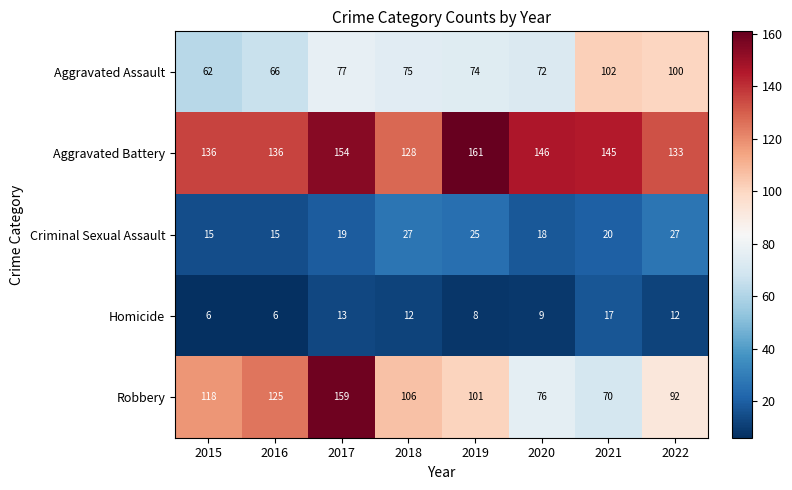

Between 2019 and 2021, which series saw the biggest shift?

Robbery